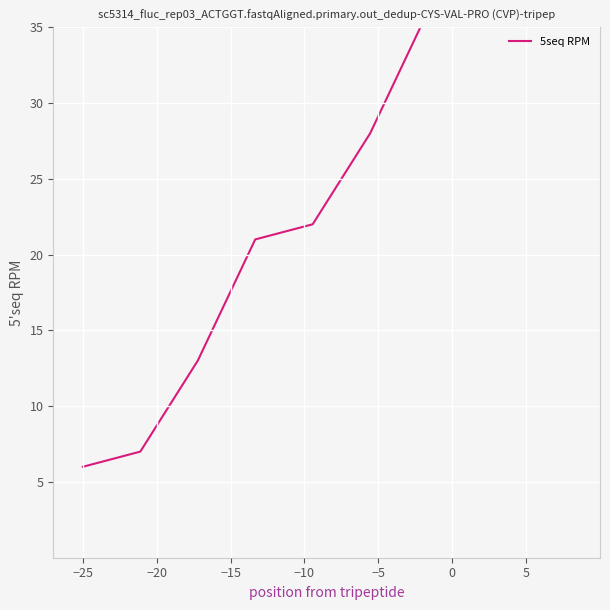

How many distinct data groups are displayed?

1